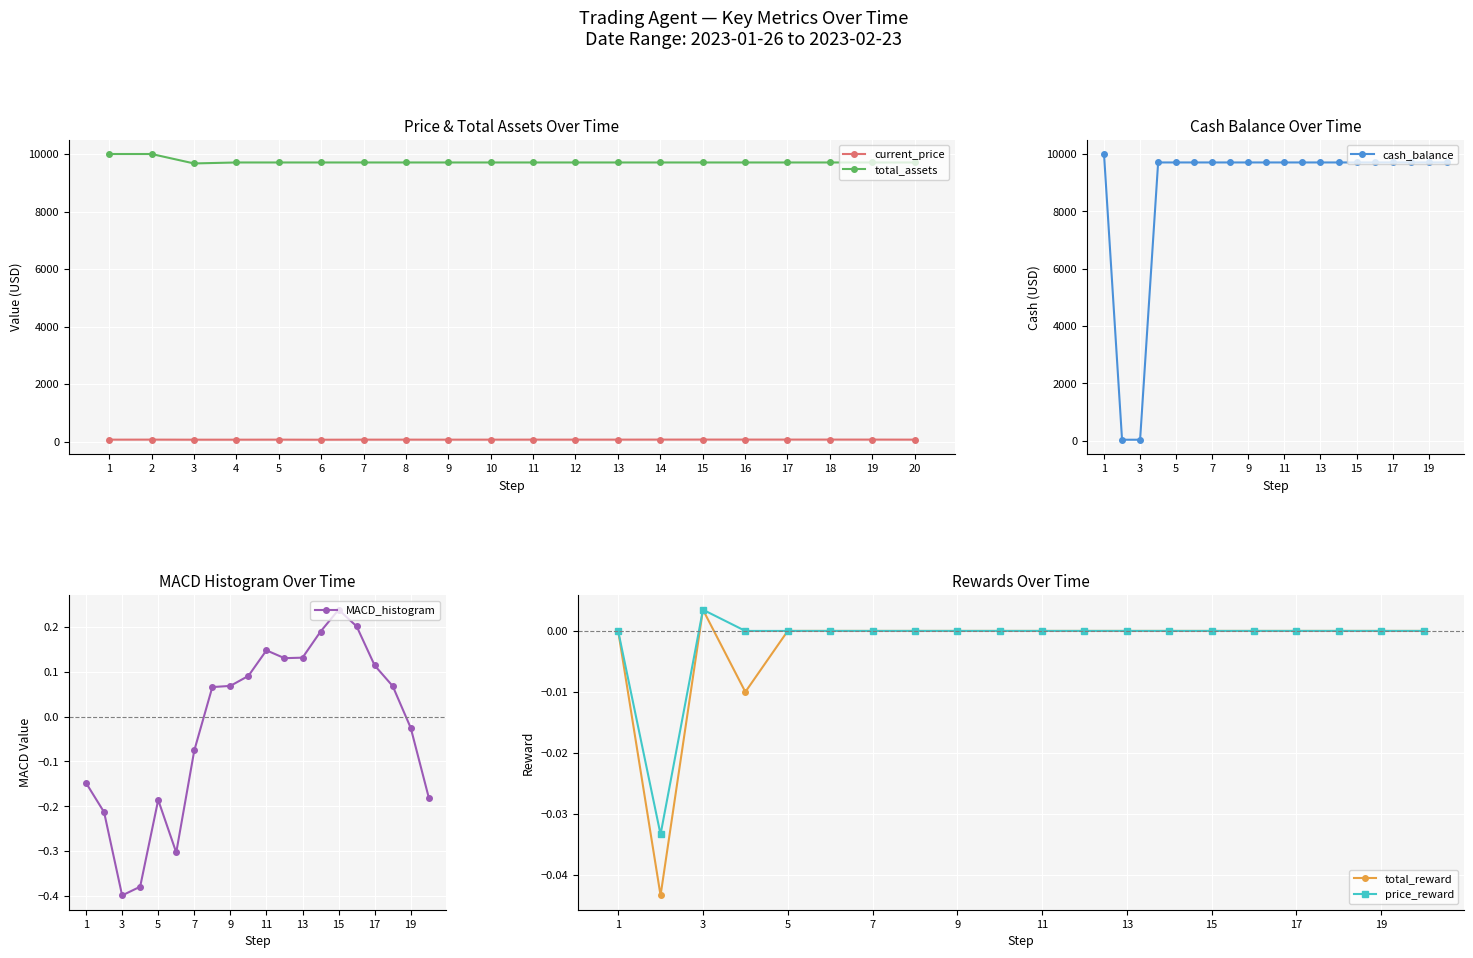

True or false: current_price and total_reward cross at least once.

False